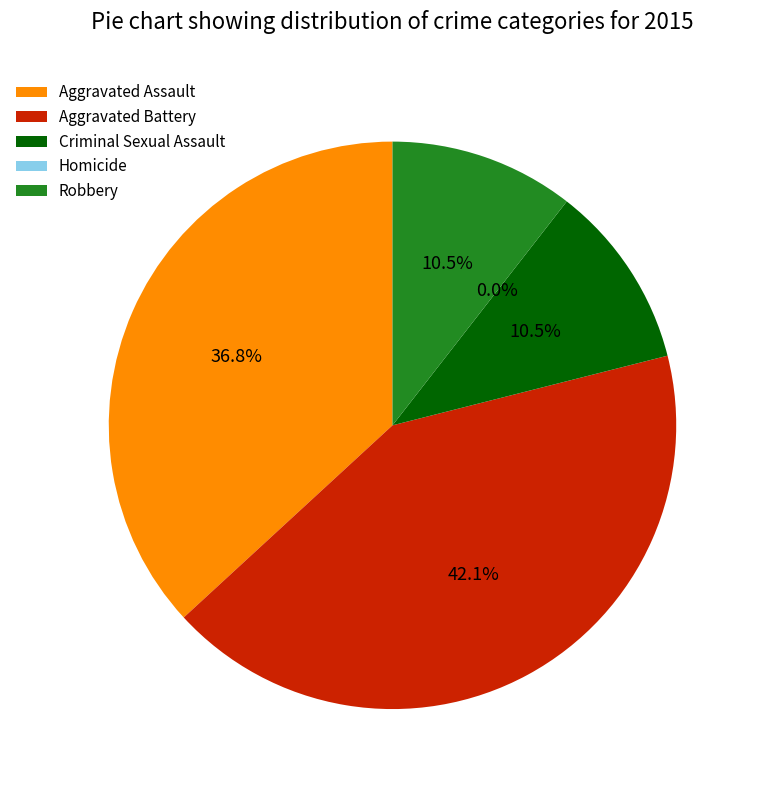

Between Homicide and Robbery, which is larger?

Robbery